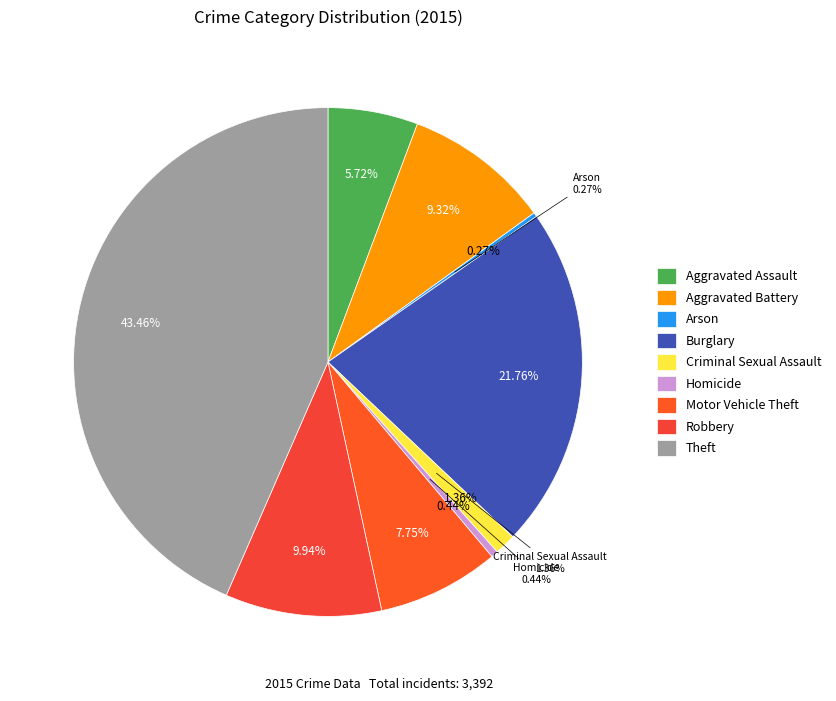

To the nearest percent, what is the average slice percentage?

11%